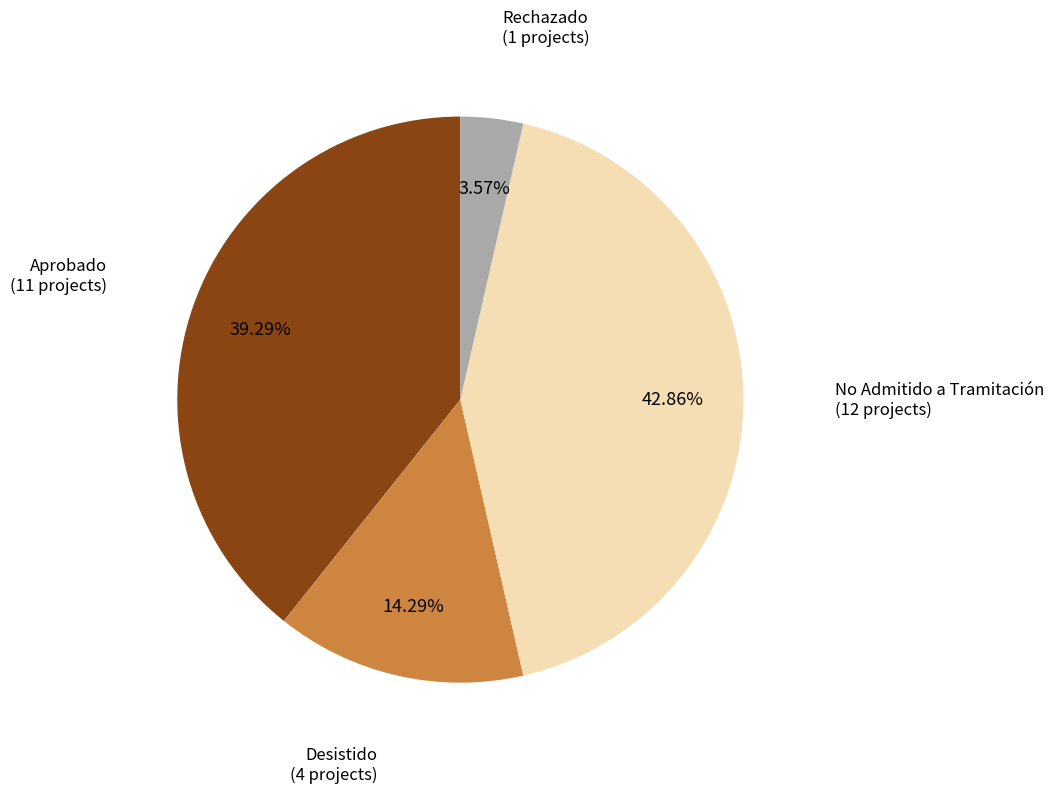

Is there a majority slice in this chart?

No